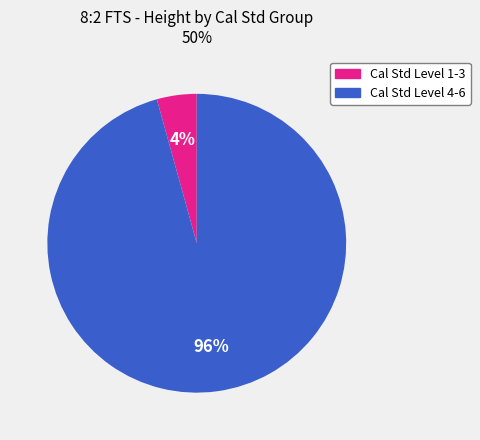

To the nearest percent, what is the average slice percentage?

50%